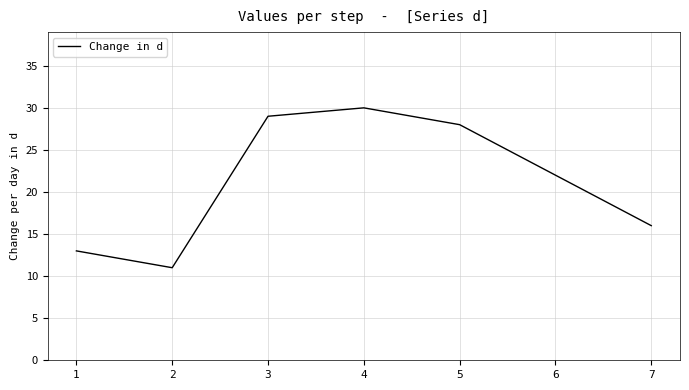

Rank the categories by value from lowest to highest.

2, 1, 7, 6, 5, 3, 4